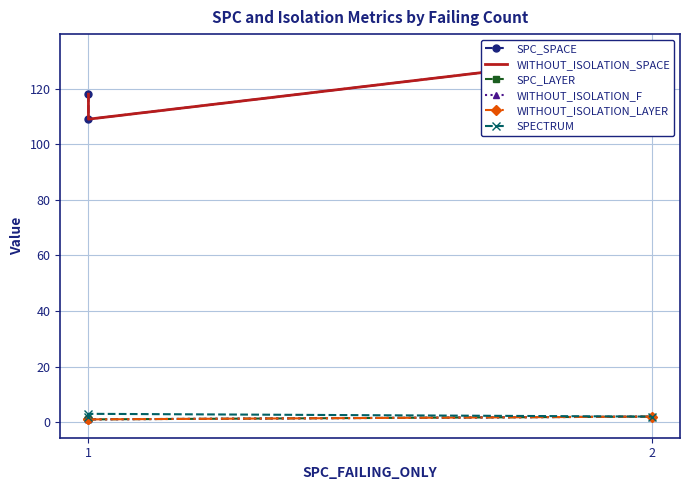

What is the value of the WITHOUT_ISOLATION_F point at the 2nd from the left?

1